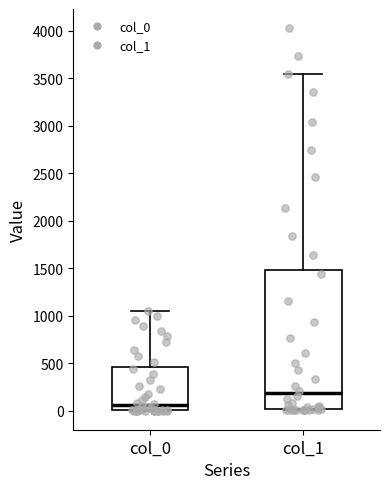

Which box's median line is the highest?

col_1